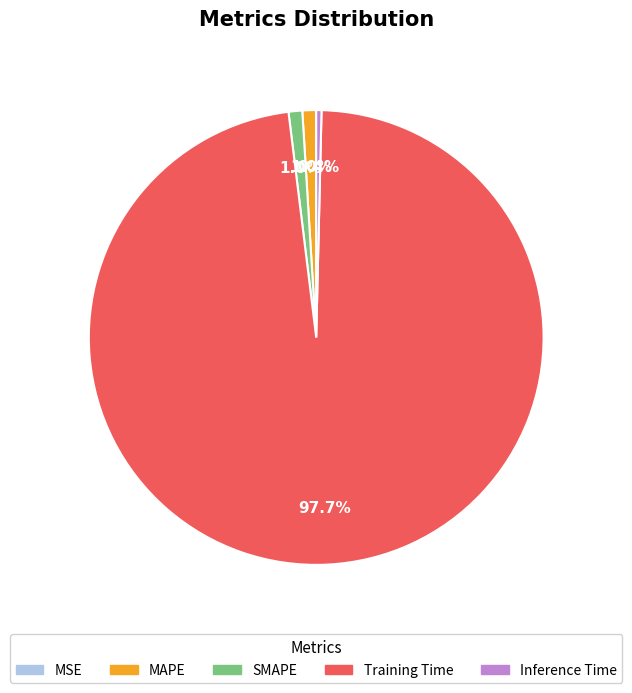

Is there any slice that represents more than half of the pie?

Yes